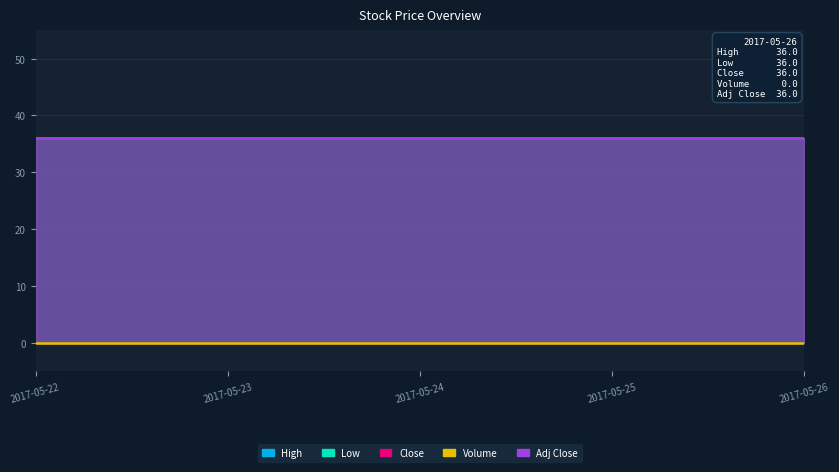

Which series has the largest range (max minus min)?

High